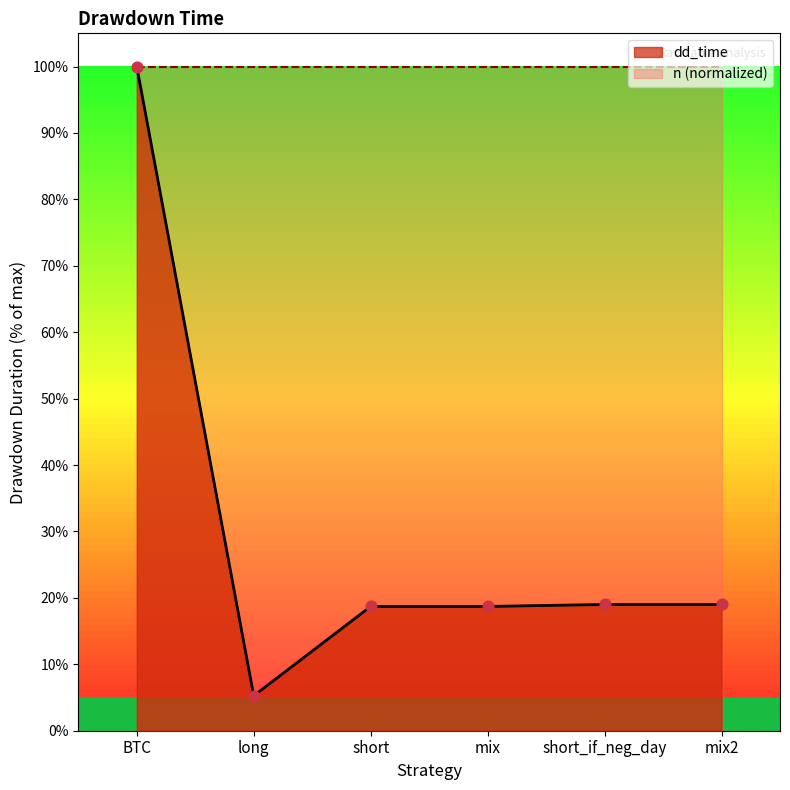

What is the change in value from BTC to short?

-81.3